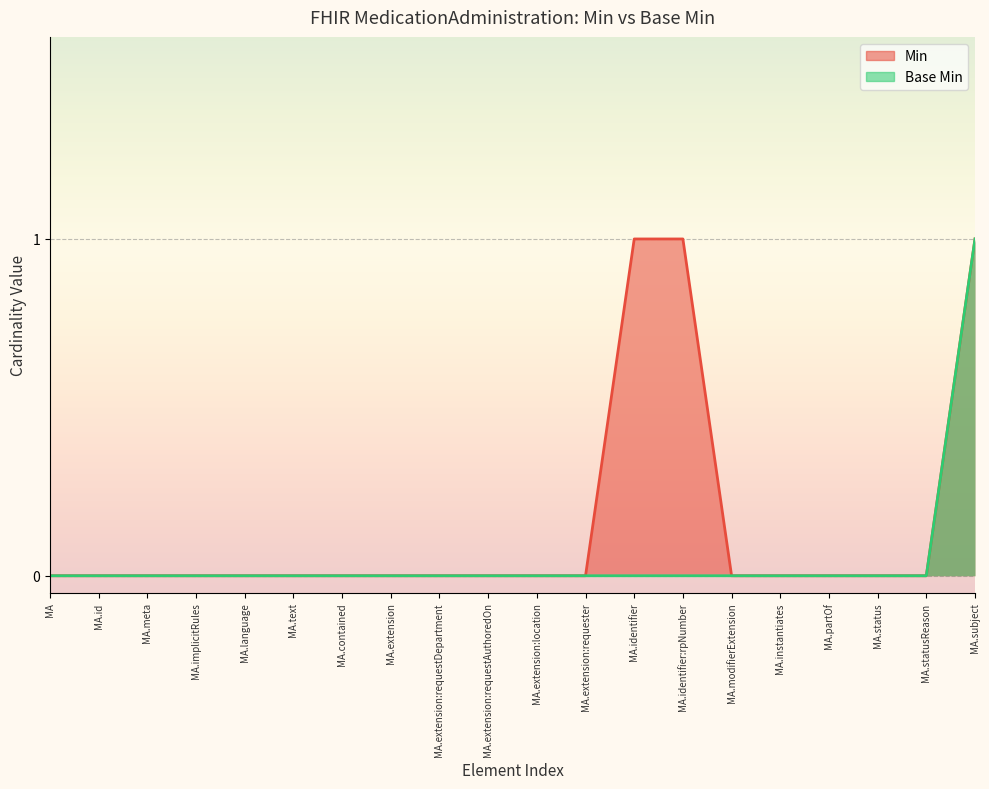

Which series has the largest total across all categories?

Min